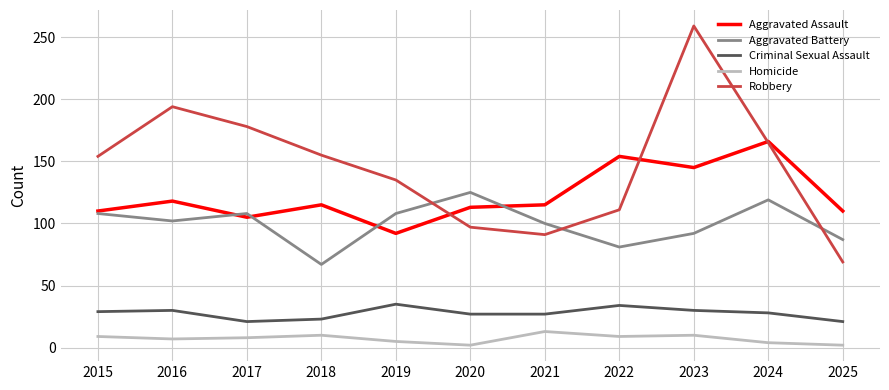

True or false: Robbery has more than 1 interior local peaks.

True